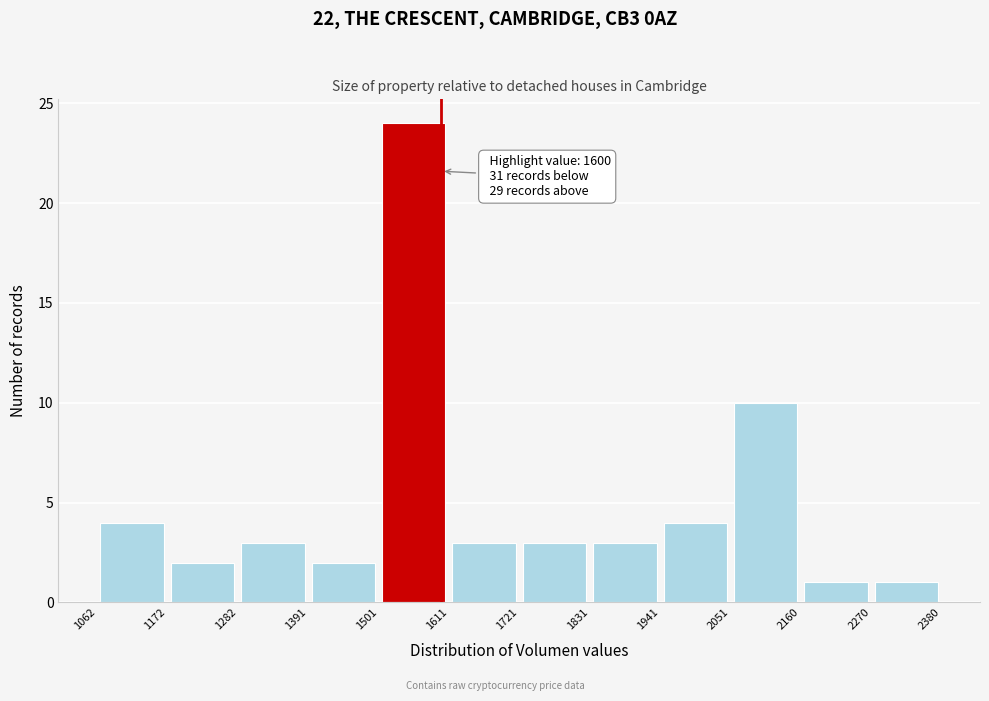

Over which range of the x-axis is the bar tallest?

1501 to 1611